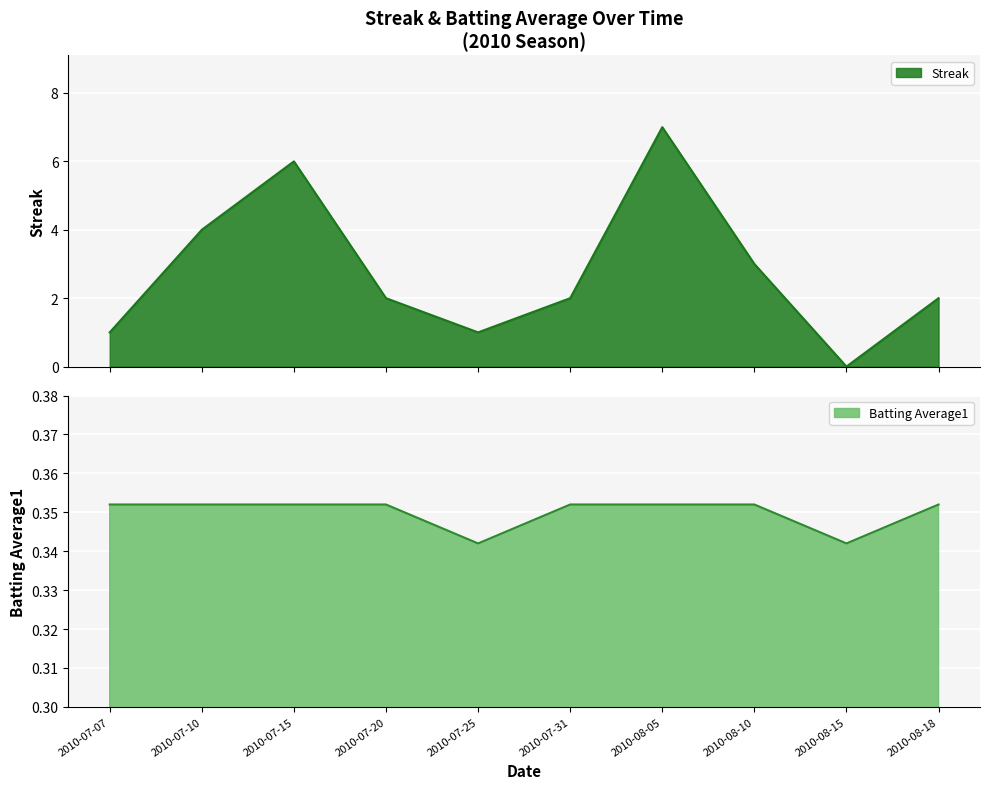

In Streak, how many points are higher than both neighbors (excluding endpoints)?

2